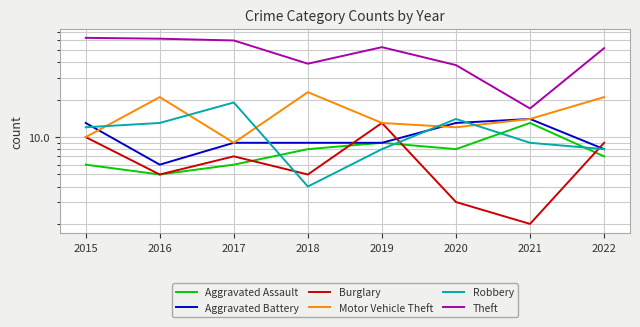

What is the value of the Aggravated Assault point at the 8th from the left?

7